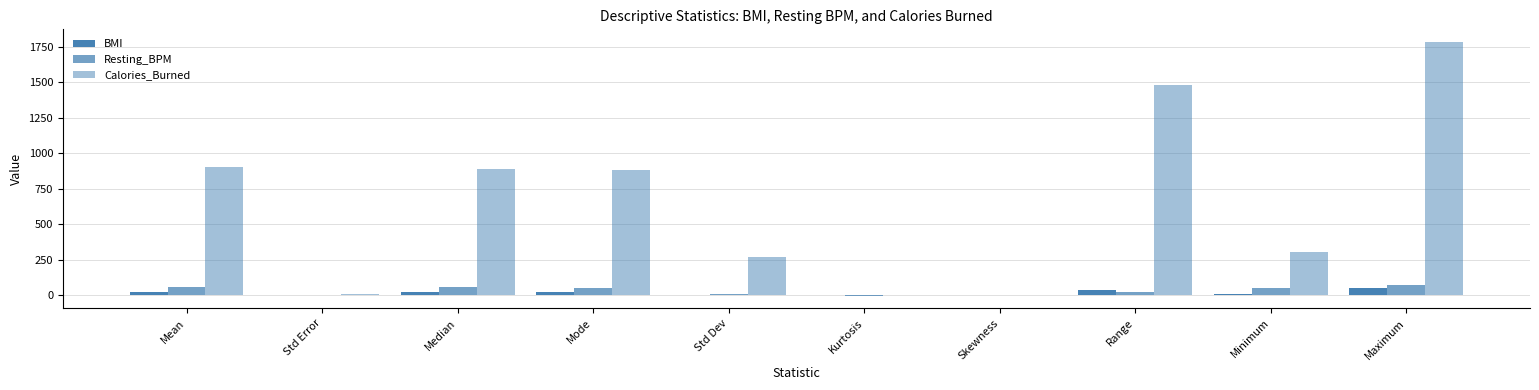

Count the number of data series in this chart.

3